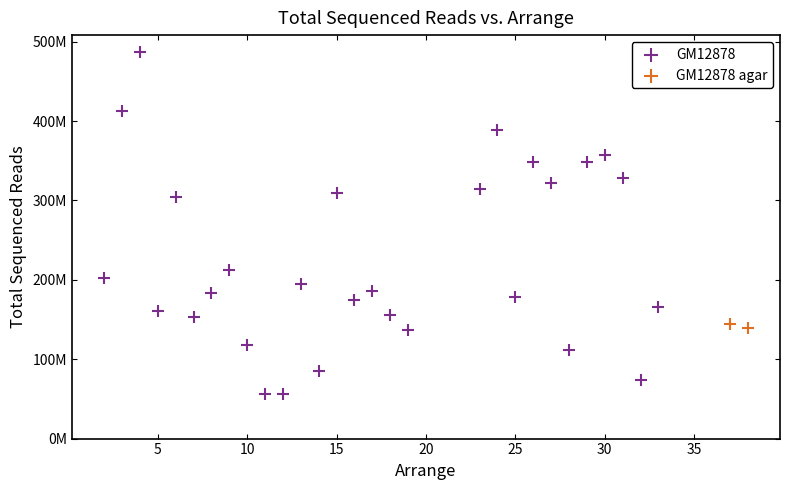

What are all the series names shown in the legend?

GM12878, GM12878 agar